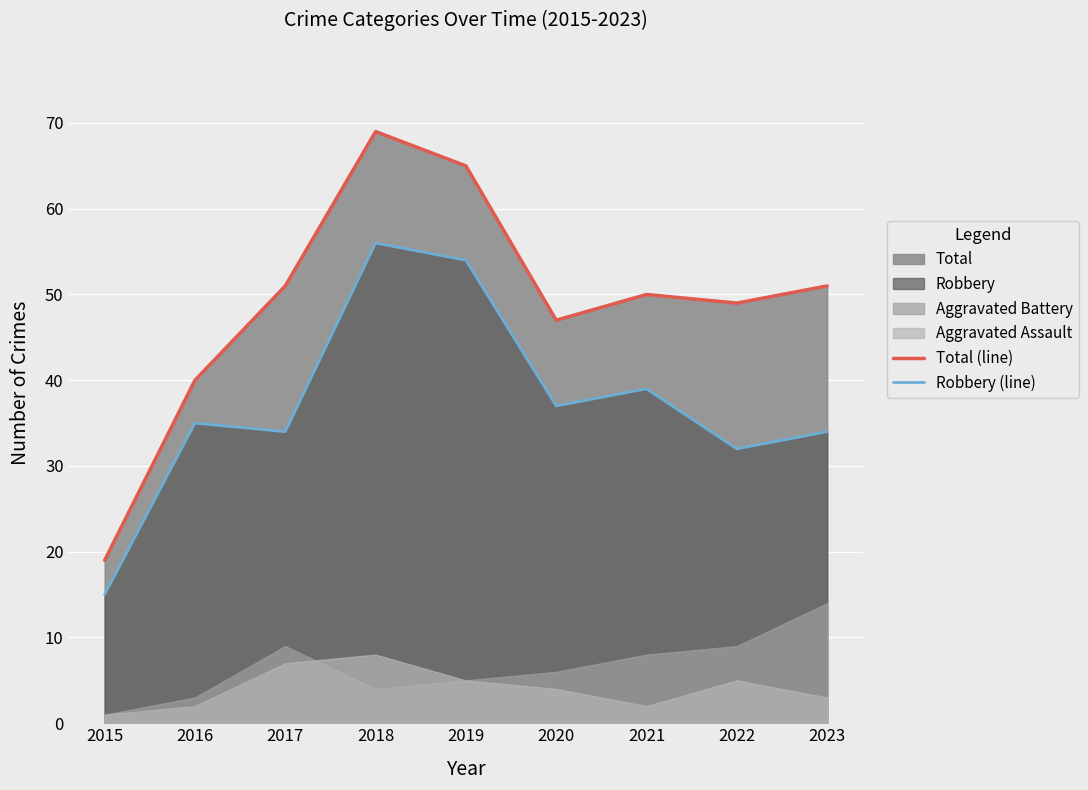

Which series has the largest total across all categories?

Total (line)